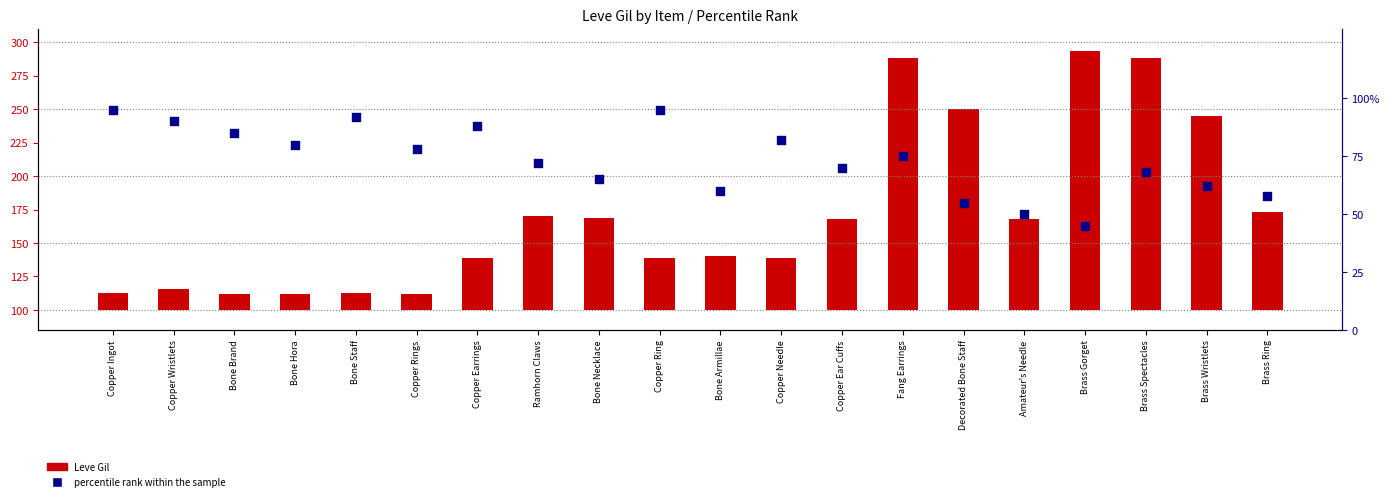

Which series has the largest Y range (max minus min)?

Leve Gil